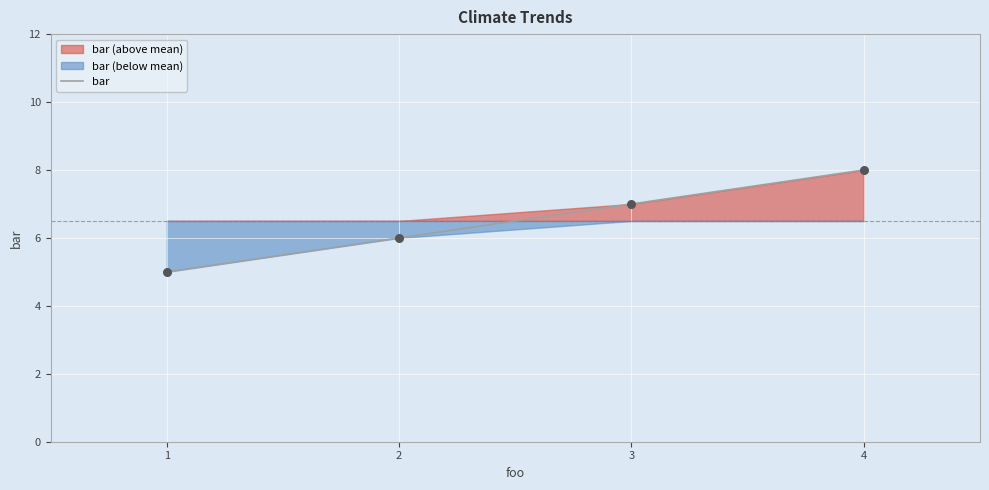

Approximately how many times larger is the value at 1 compared to 3?

0.7